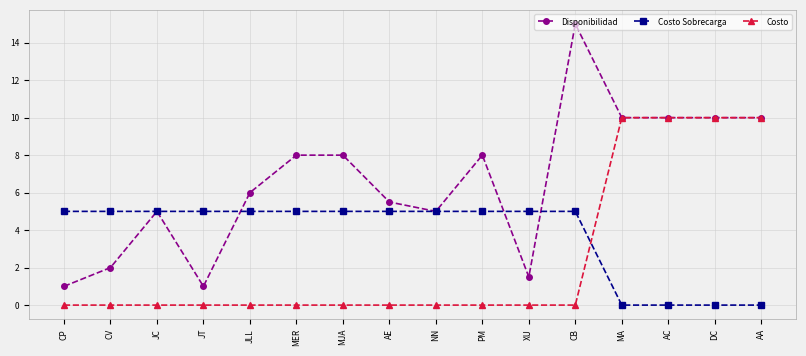

What is the maximum value for Costo Sobrecarga?

5.0